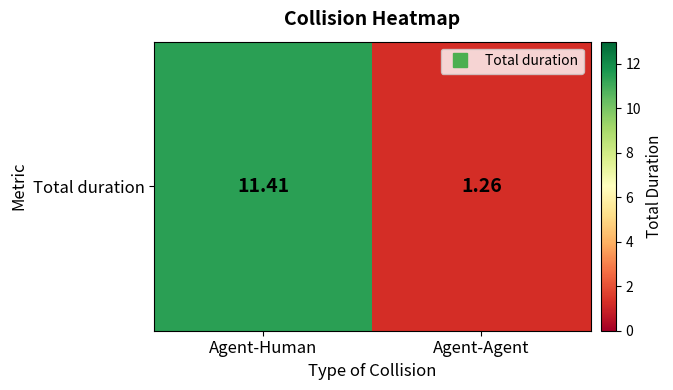

What is the difference between the maximum and minimum values?

10.2